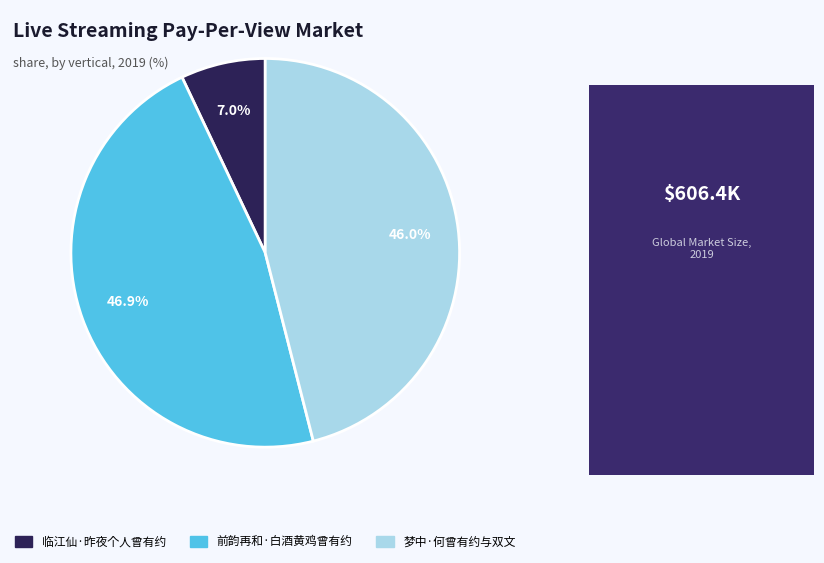

To the nearest percent, what is the difference between the largest and smallest slice percentages?

40%